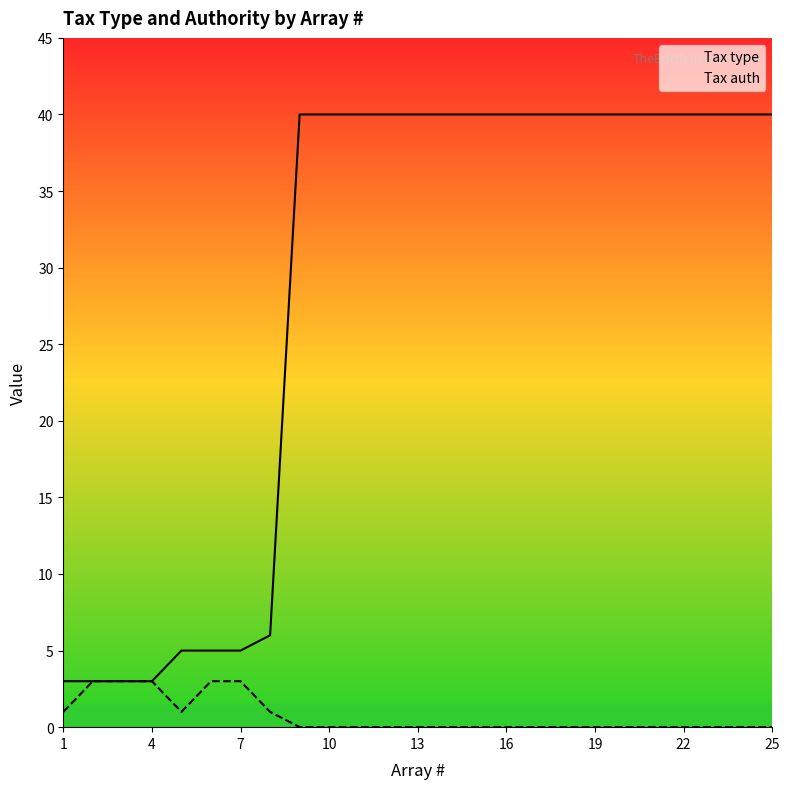

How many Tax auth values are between 0 and 1?

20